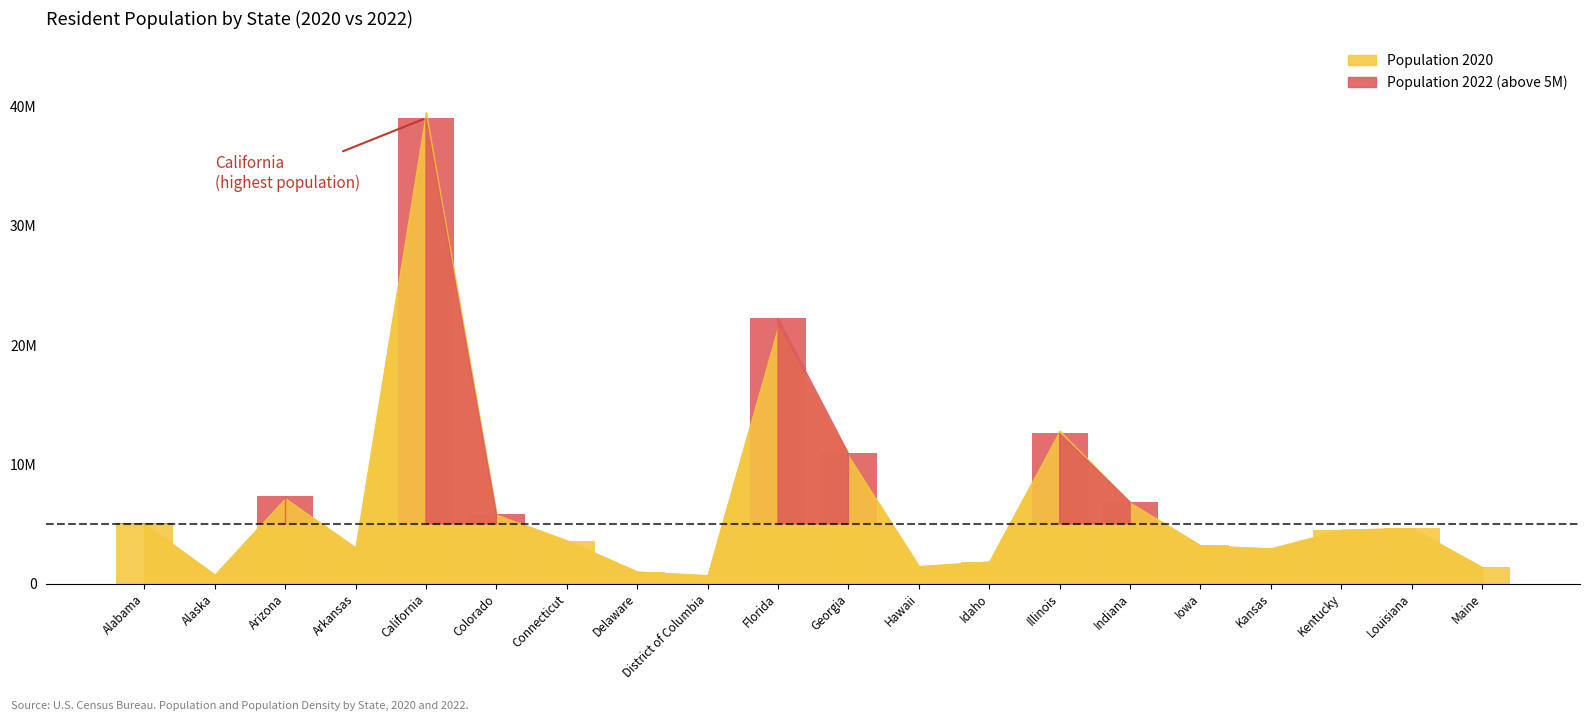

What is the average value of the Population 2020 series?

6915758